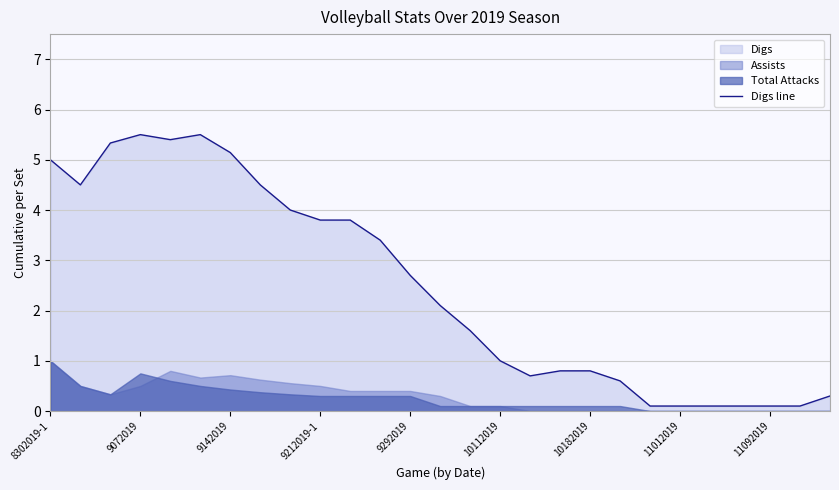

The chart shows a value of 0.1 at 26. True or false?

False